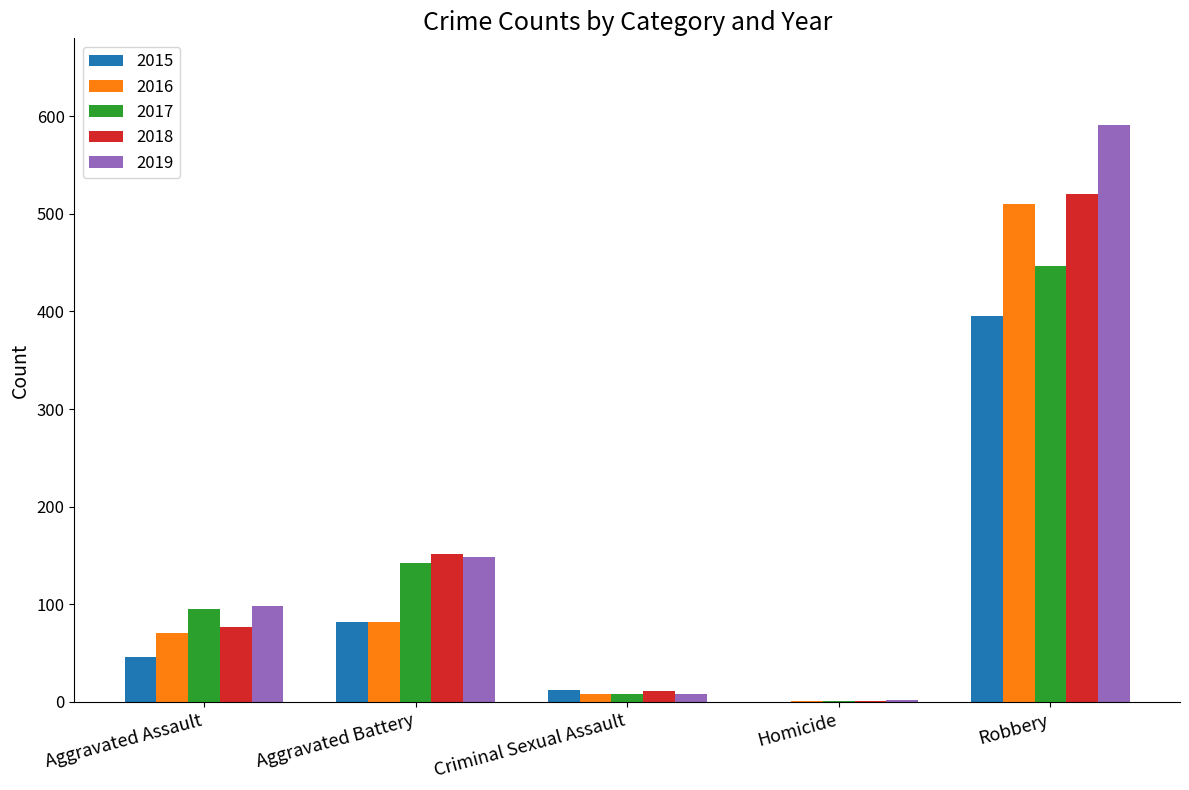

What are all the series names shown in the legend?

2015, 2016, 2017, 2018, 2019